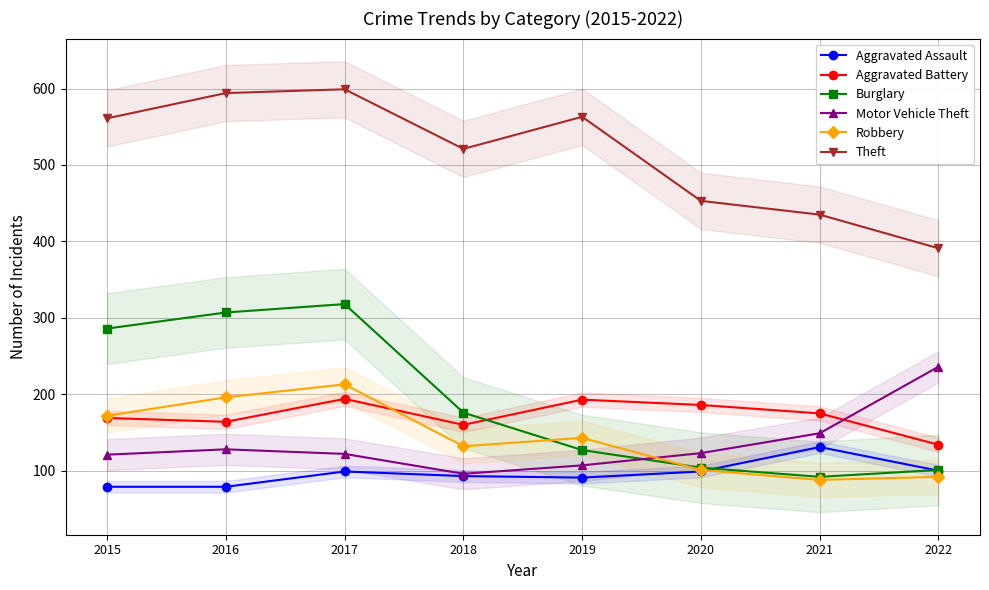

Reading right to left, list all the values displayed in this chart.

Aggravated Assault: 100	131	99	91	93	99	79	79
Aggravated Battery: 134	175	186	193	160	194	164	169
Burglary: 101	92	104	127	176	318	307	286
Motor Vehicle Theft: 236	149	123	107	96	122	128	121
Robbery: 92	88	101	143	132	213	196	172
Theft: 391	435	453	563	521	599	594	561